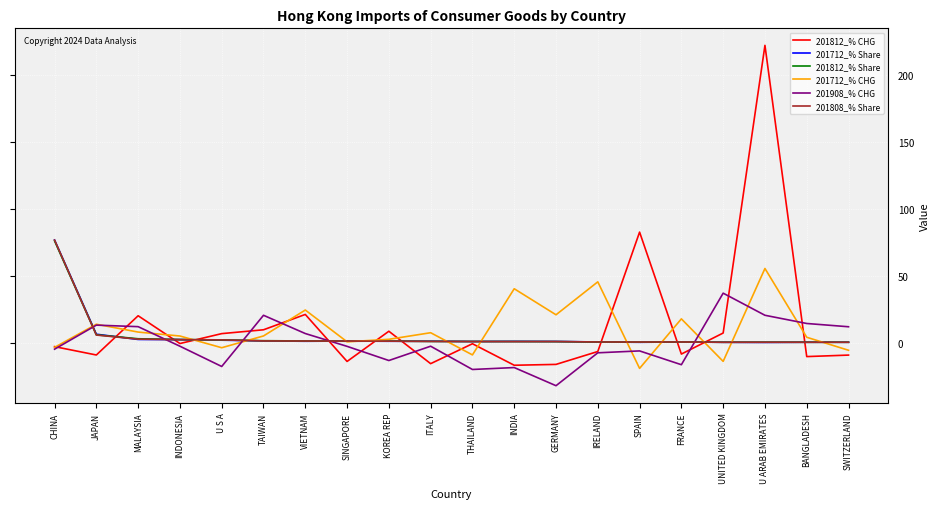

What is the maximum value for 201908_% CHG?

36.9